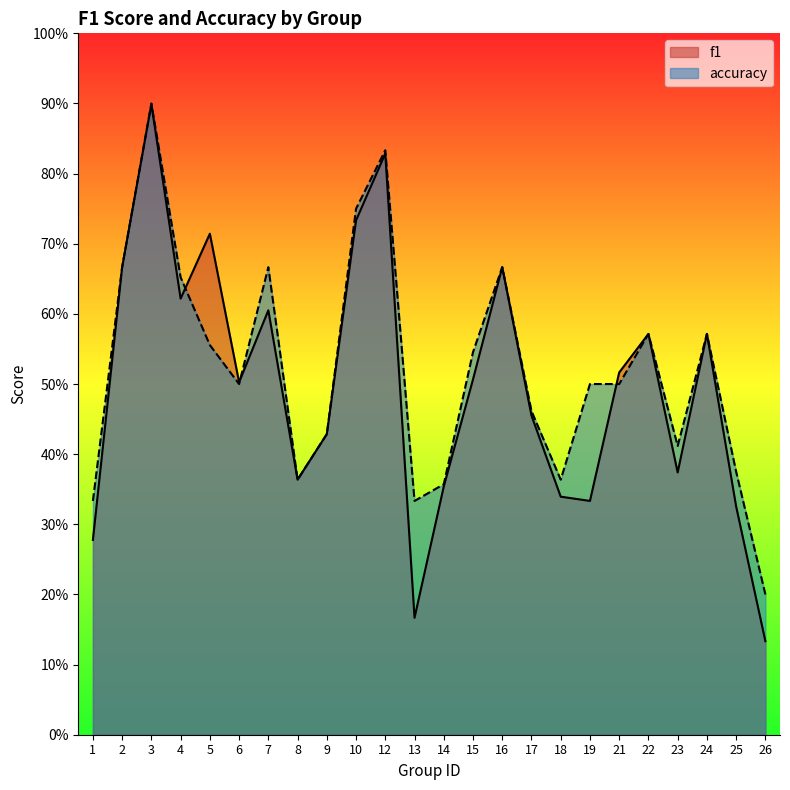

How many lines are shown in the chart?

2